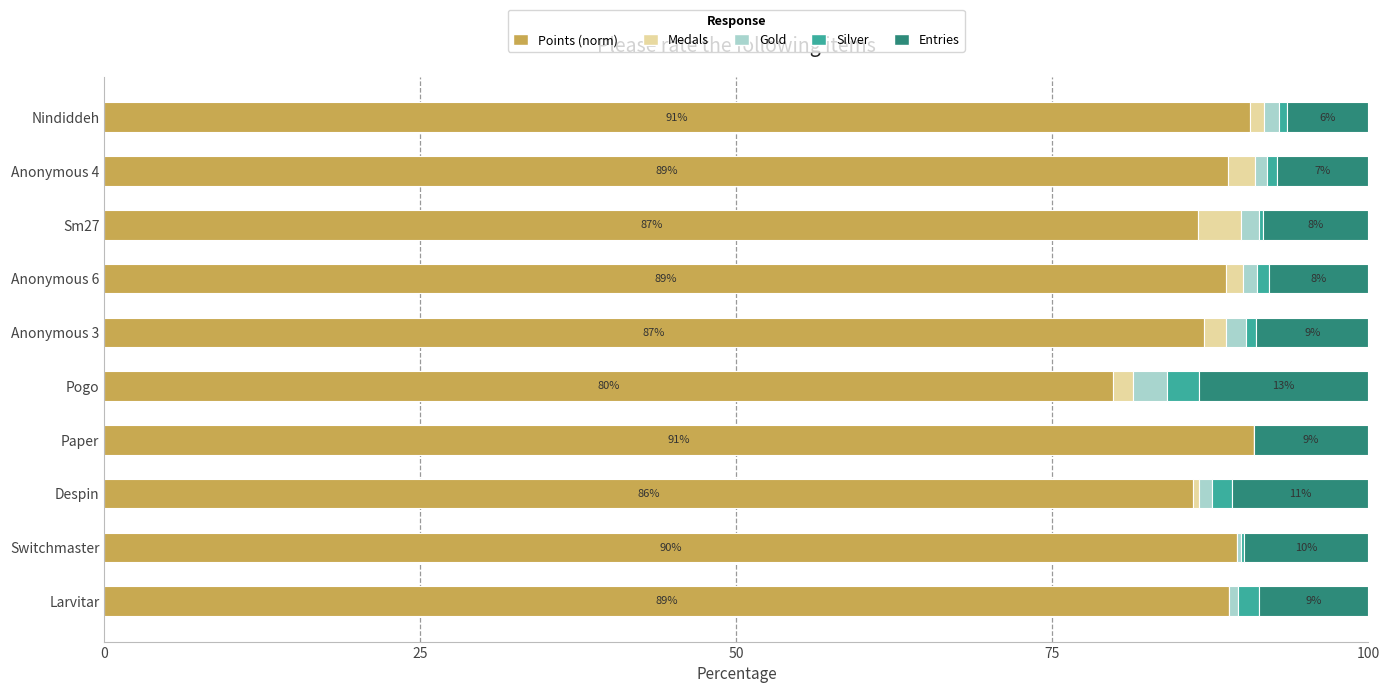

How many distinct data groups are displayed?

5